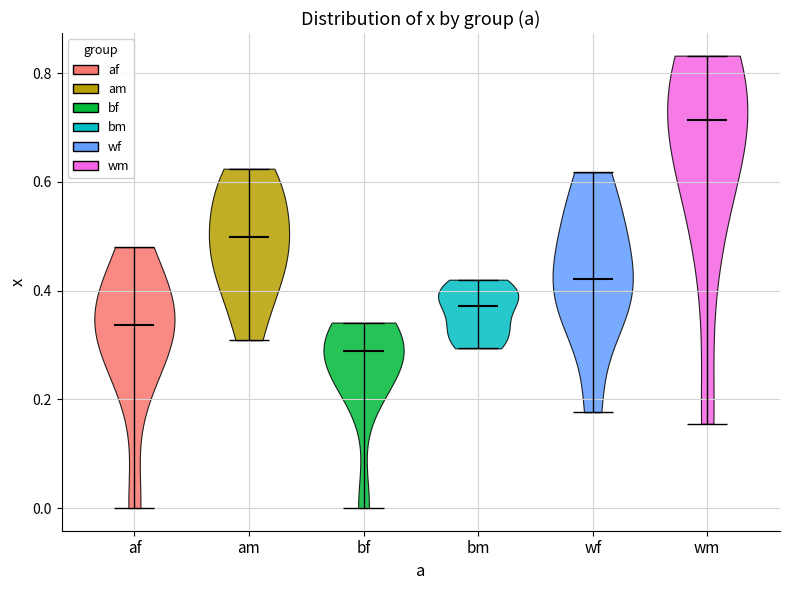

Which violin has the highest median line?

wm